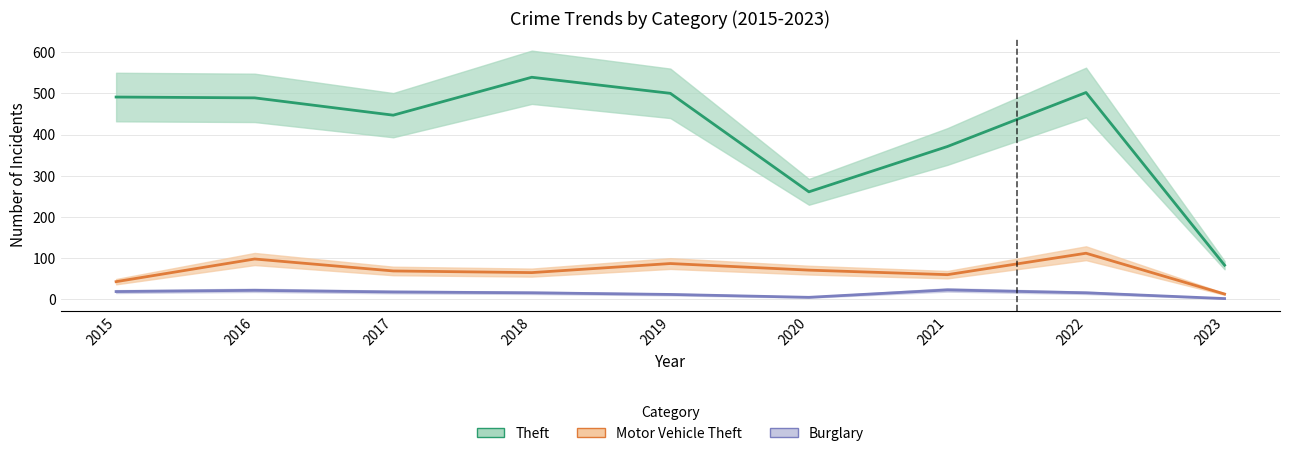

At which label does Burglary reach its minimum?

2023